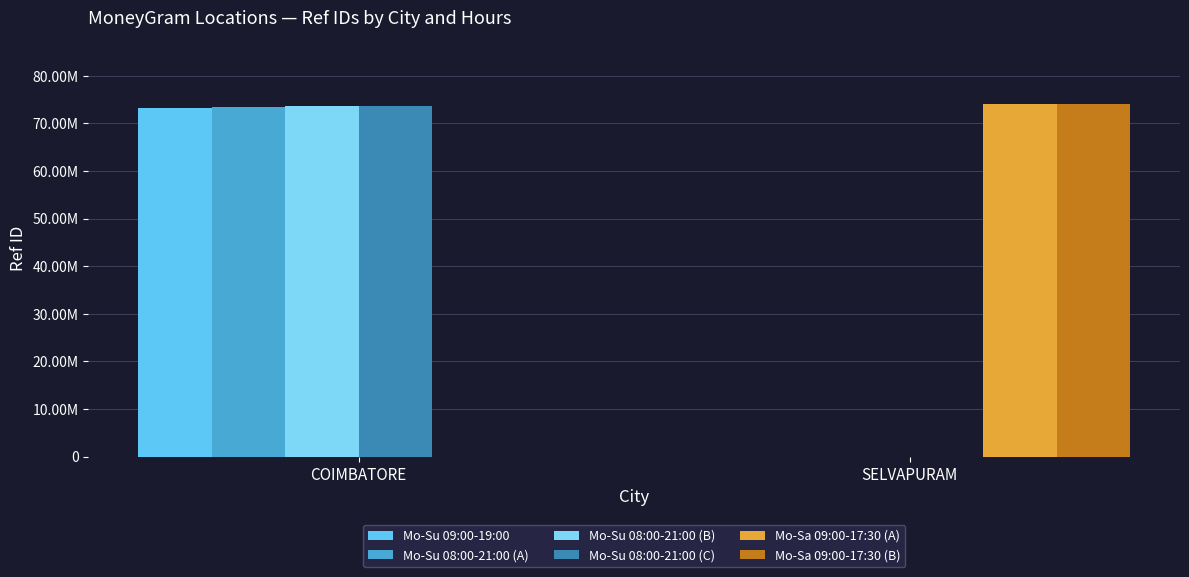

Are the bars horizontal?

No